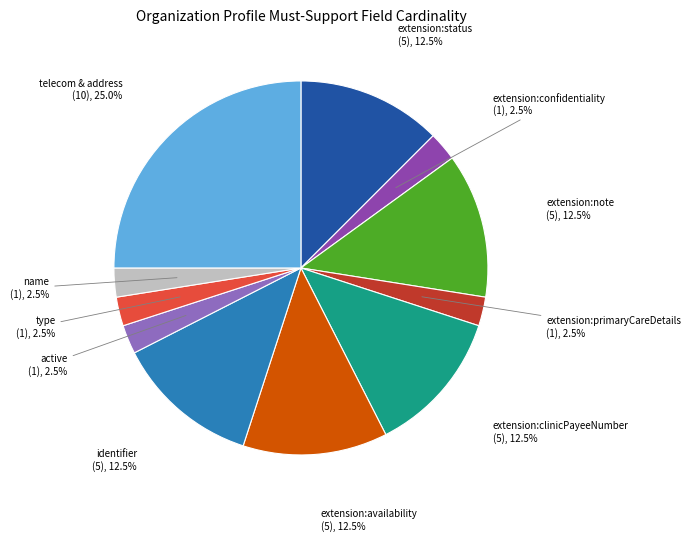

Is there any slice that represents more than half of the pie?

No